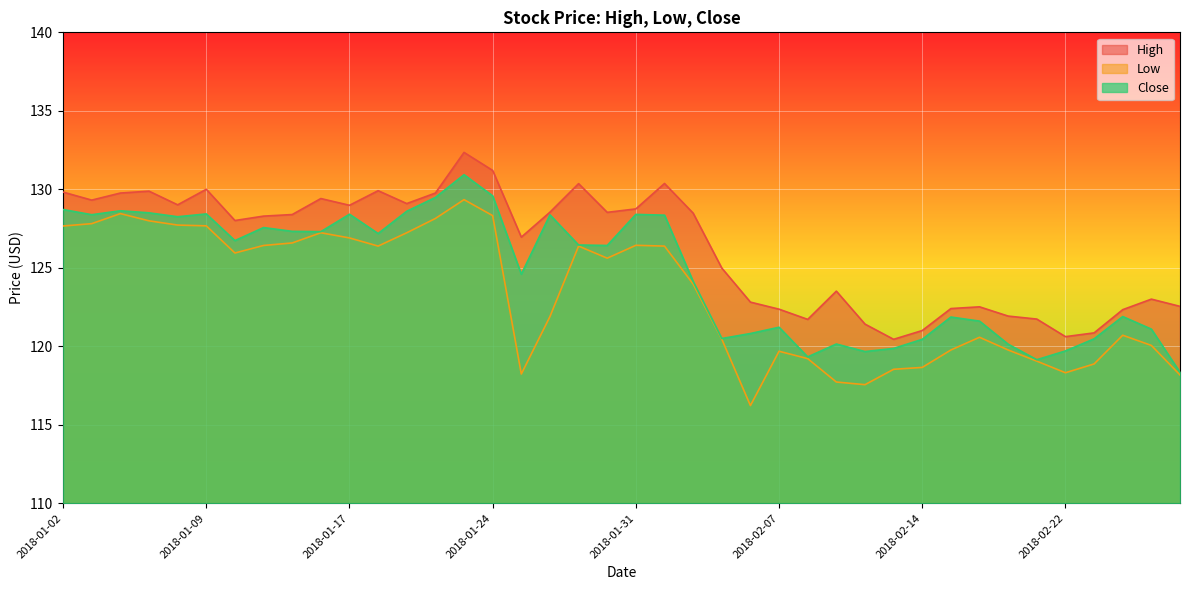

The value of Close at 2018-01-23 is 130.9. True or false?

True